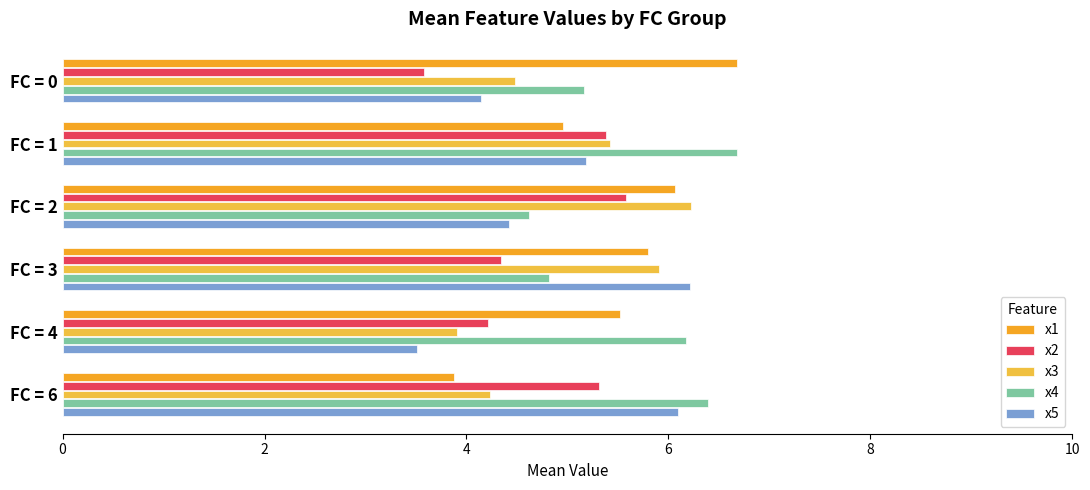

What is the sum of all x5 values?

29.6